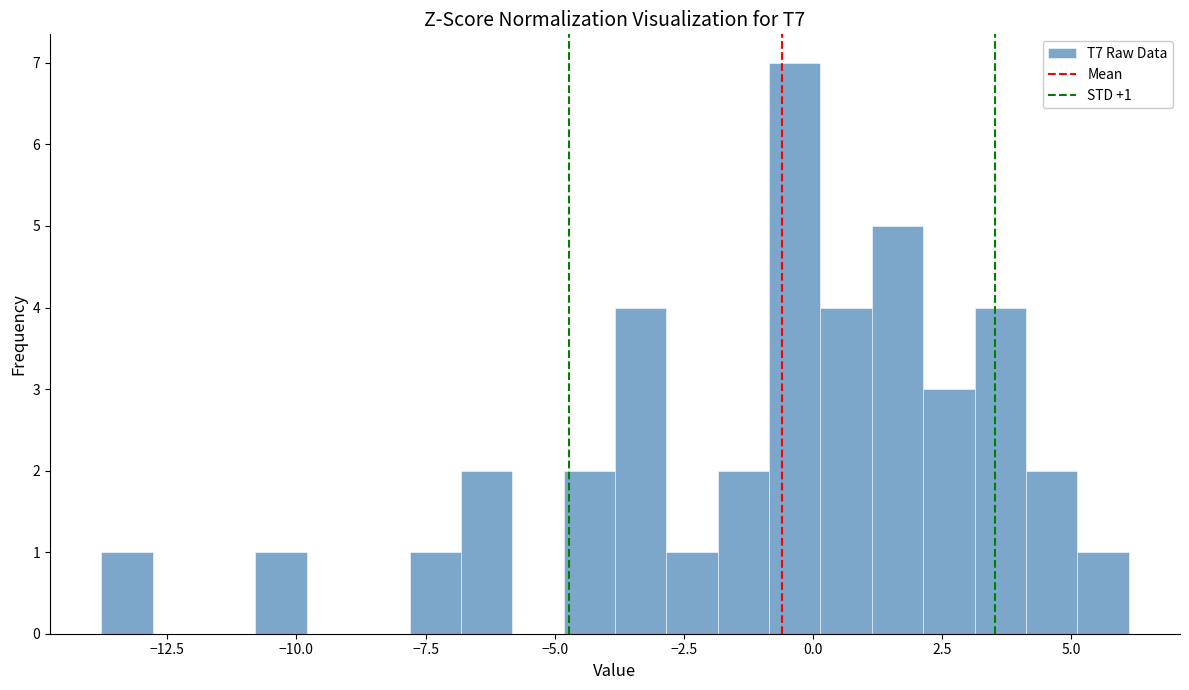

Read against the x-axis, roughly where is the centre of the tallest bar?

-0.5